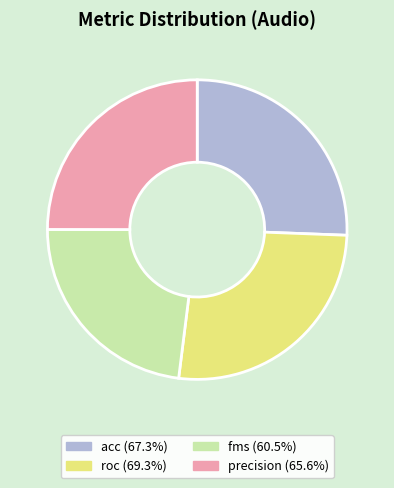

Do acc (67.3%) and precision (65.6%) together represent more than half of the pie?

Yes